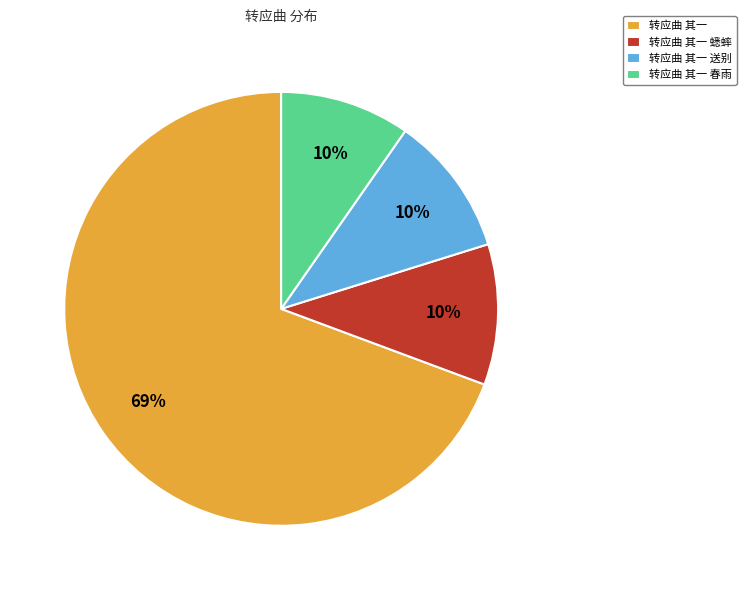

Which slice is the largest?

转应曲 其一